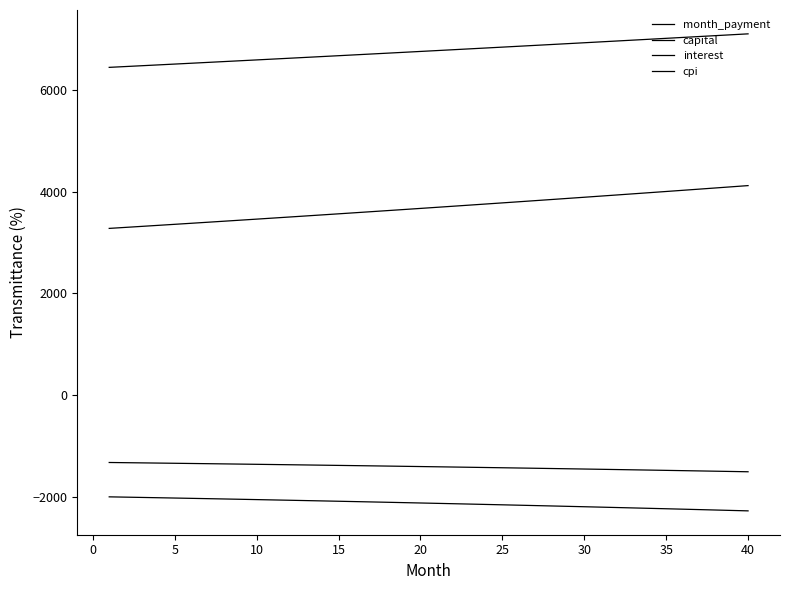

Which series has the largest total across all categories?

month_payment